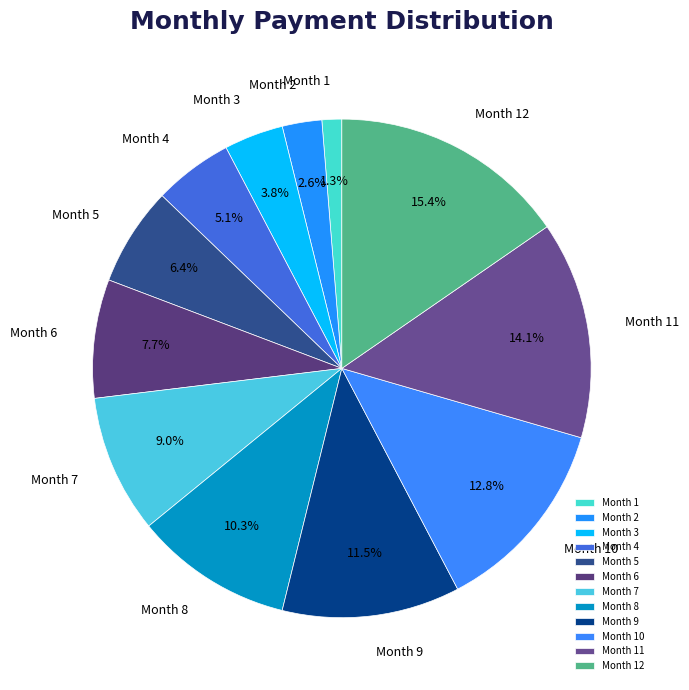

To the nearest percent, what is the difference between the largest and smallest slice percentages?

14%